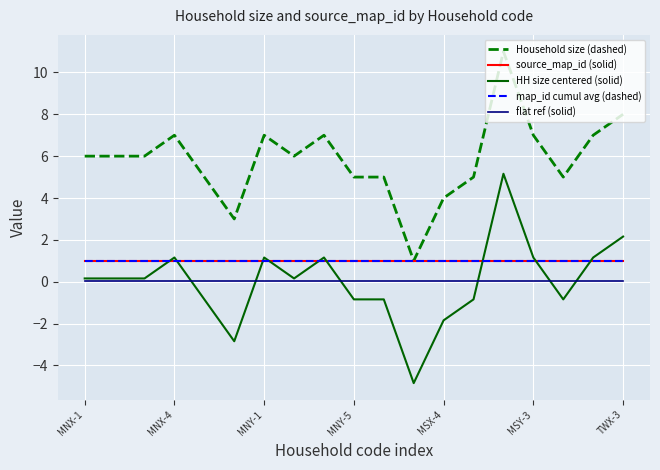

How many lines are shown in the chart?

5